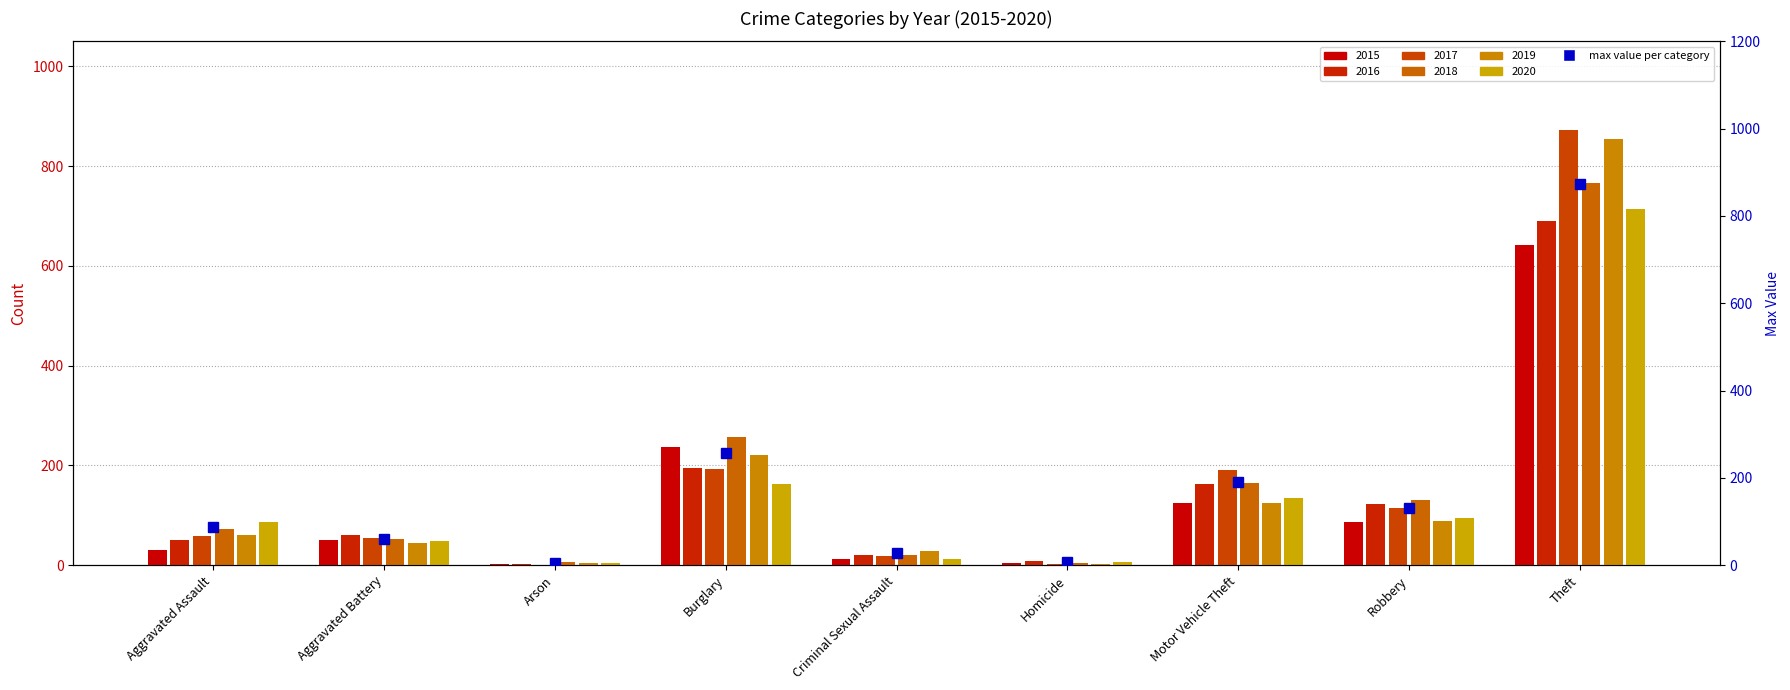

What is the average value of the 2017 series?

167